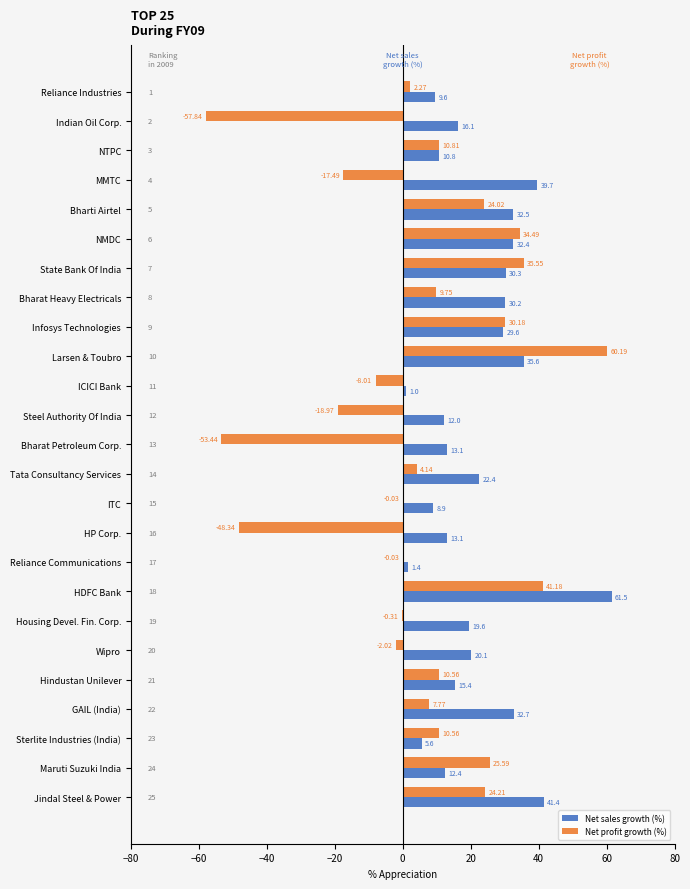

Which series has the largest range (max minus min)?

Net profit growth (%)